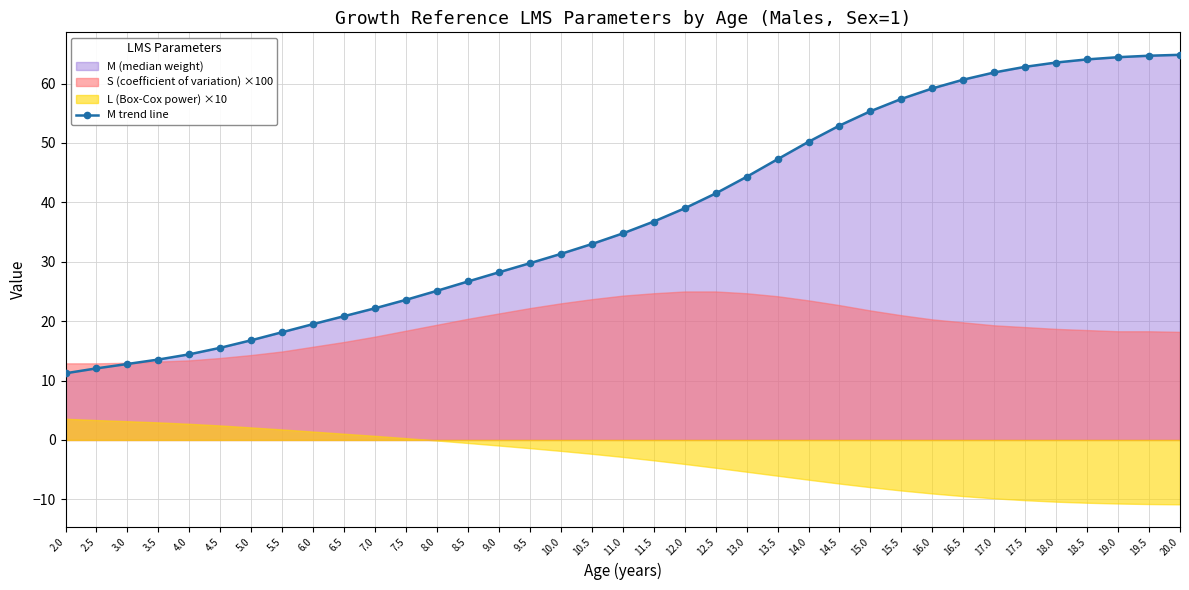

Rank the categories by value from highest to lowest.

20.0, 19.5, 19.0, 18.5, 18.0, 17.5, 17.0, 16.5, 16.0, 15.5, 15.0, 14.5, 14.0, 13.5, 13.0, 12.5, 12.0, 11.5, 11.0, 10.5, 10.0, 9.5, 9.0, 8.5, 8.0, 7.5, 7.0, 6.5, 6.0, 5.5, 5.0, 4.5, 4.0, 3.5, 3.0, 2.5, 2.0